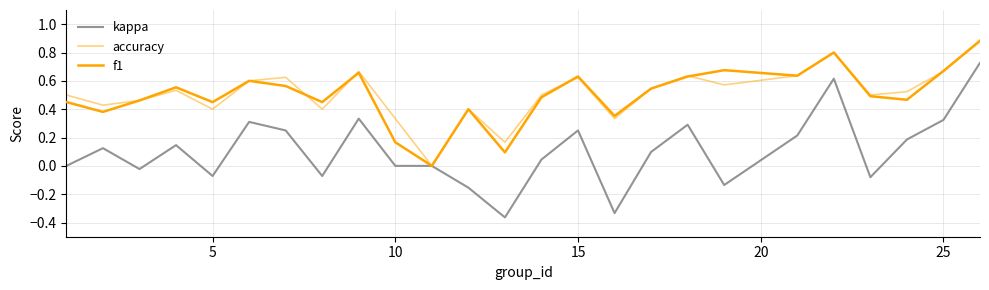

Does the chart have visible grid lines?

Yes